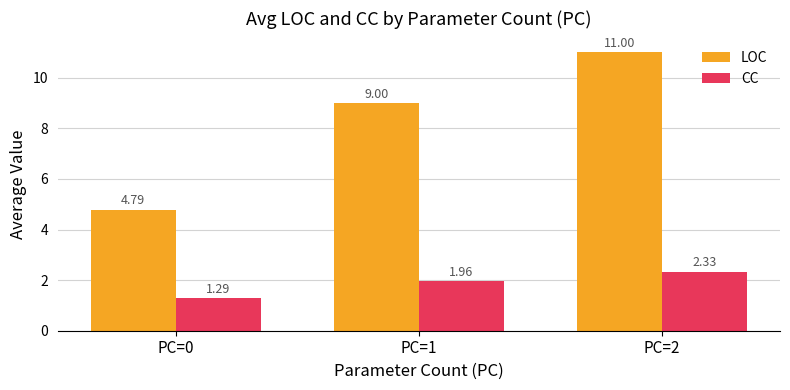

List the labels in order of CC value, smallest first.

PC=0, PC=1, PC=2